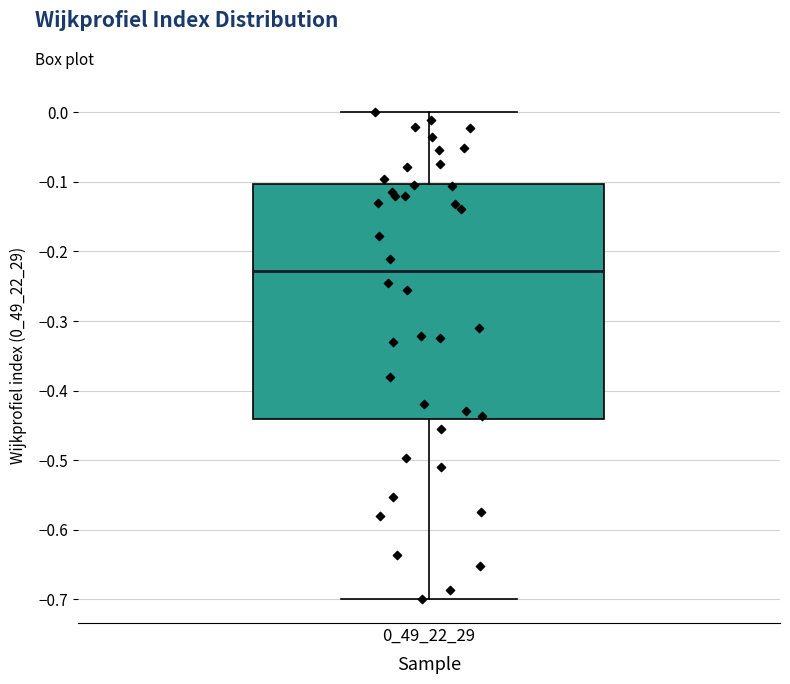

Read this box plot against the y-axis: the position of the median line, the range covered by the box, and the ends of both whiskers. The values are not printed on the chart, so give them approximately, as read against the axis.

median -0.23, box -0.44 to -0.10, whiskers -0.70 to 0.00